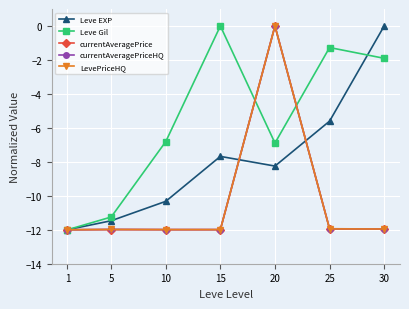

Reading left to right, extract all data points from this chart.

Leve EXP: -12.0	-11.5	-10.3	-7.7	-8.2	-5.6	0.0
Leve Gil: -12.0	-11.2	-6.8	0.0	-6.9	-1.3	-1.9
currentAveragePrice: -12.0	-12.0	-12.0	-12.0	0.0	-11.9	-12.0
currentAveragePriceHQ: -12.0	-12.0	-12.0	-12.0	0.0	-11.9	-12.0
LevePriceHQ: -12.0	-12.0	-12.0	-12.0	0.0	-11.9	-12.0